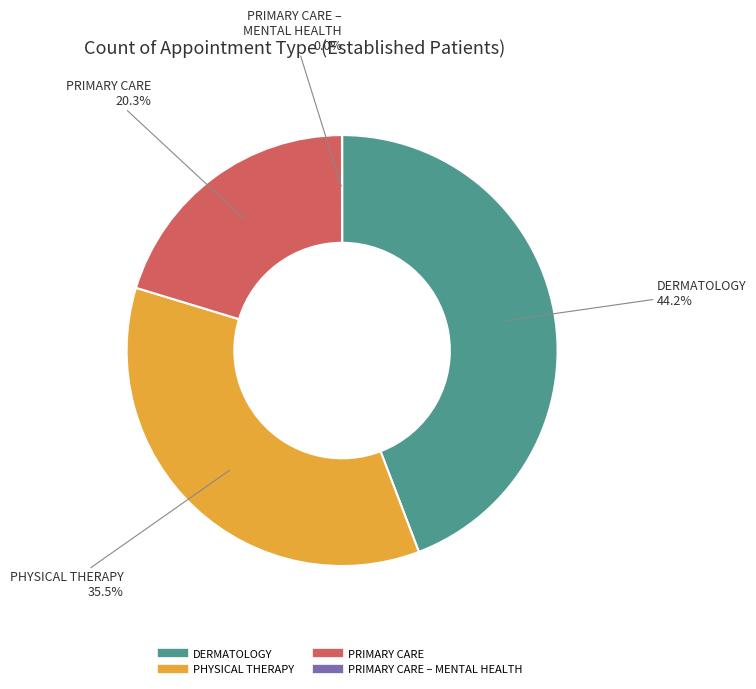

To the nearest percent, what is the average slice percentage?

25%